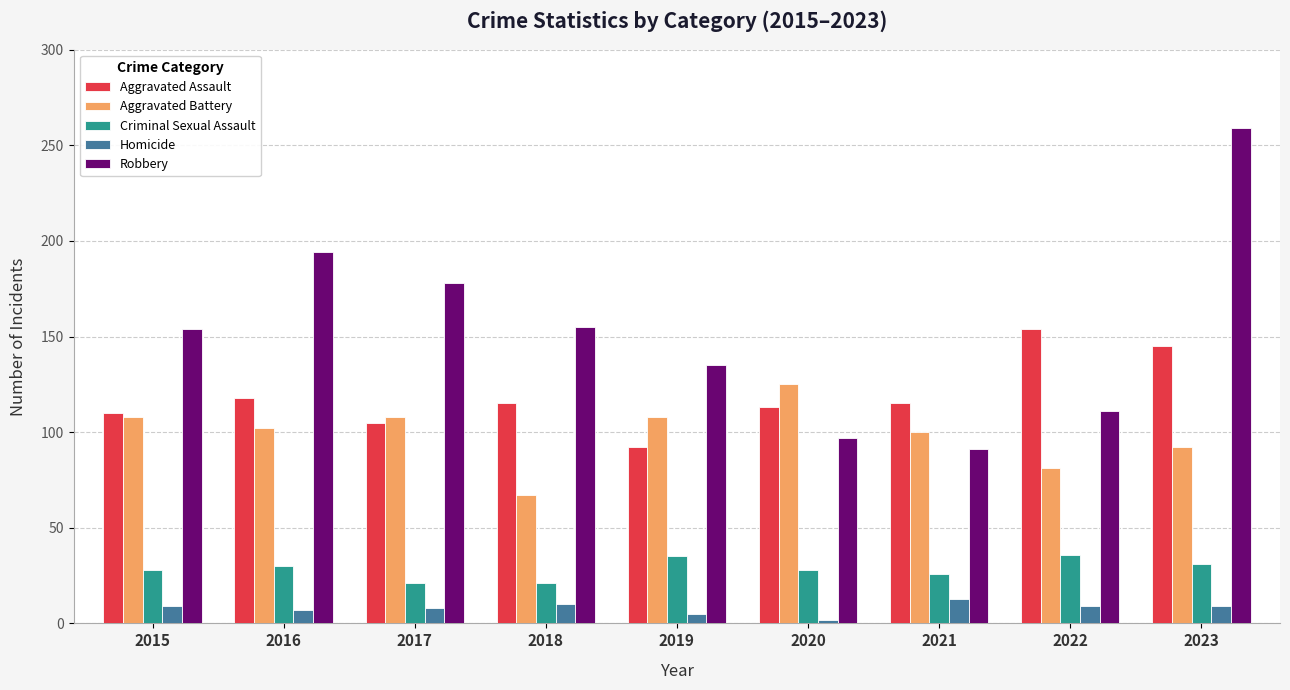

Where does the Aggravated Assault series first go above 115?

2016